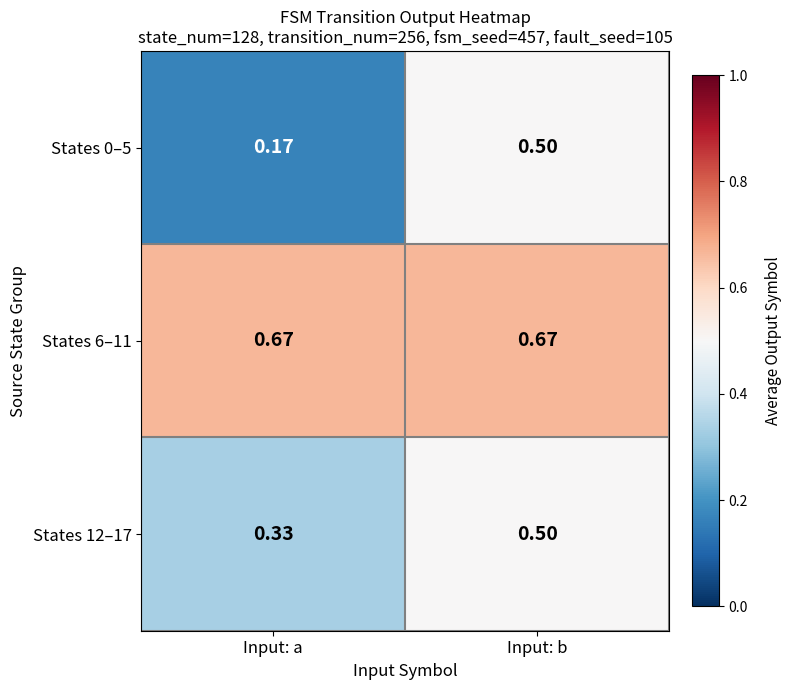

At which label is States 0–5 closest to 0?

Input: a